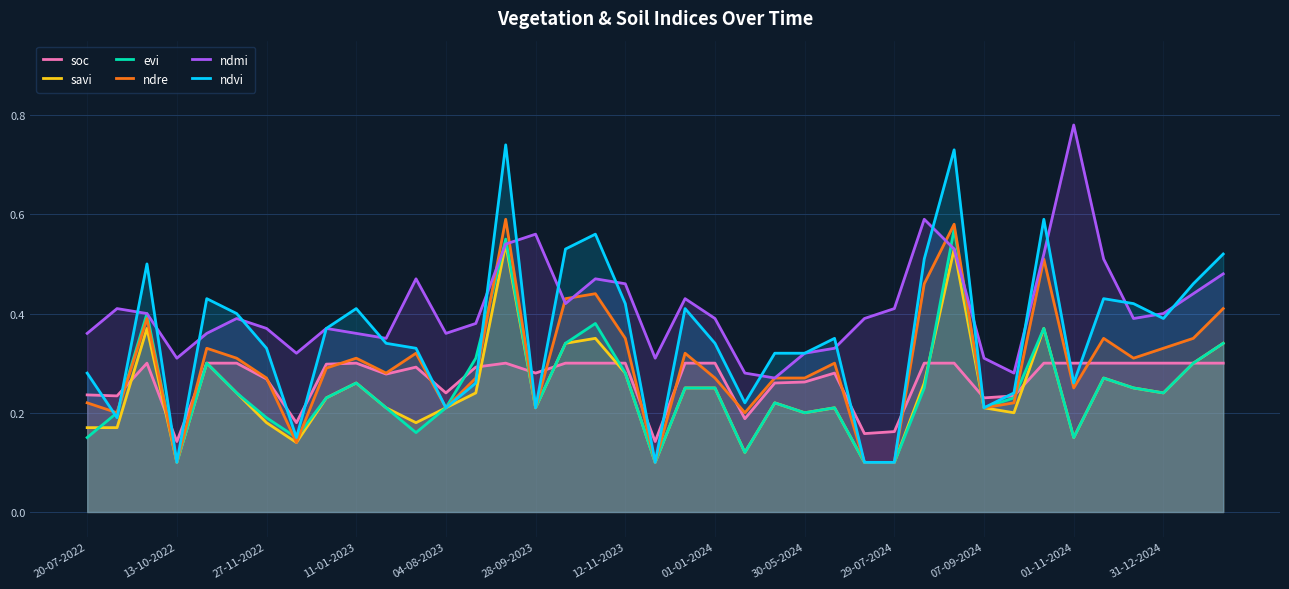

Which series has the widest spread of values?

ndvi